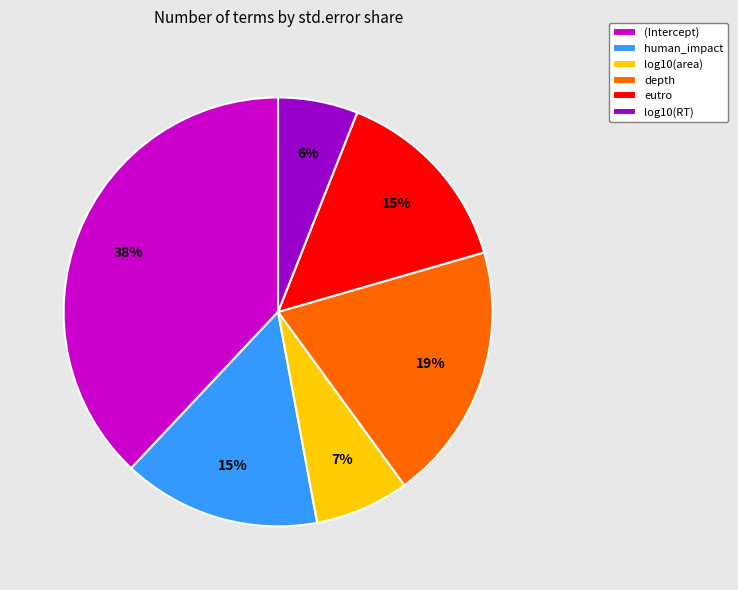

Which slice is the smallest?

log10(RT)